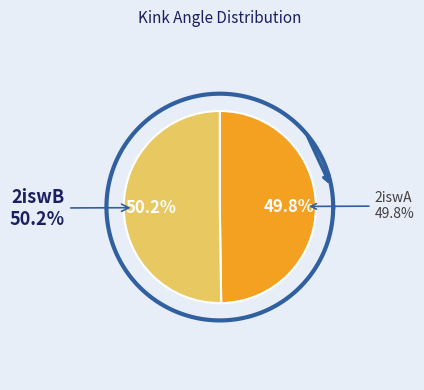

Does any single category account for the majority?

Yes